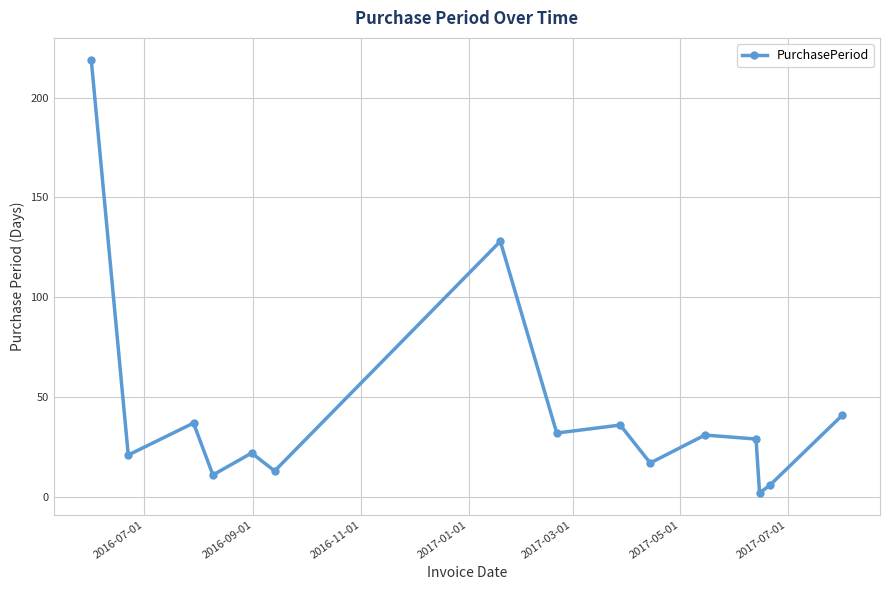

What is the difference between the maximum and minimum values?

217